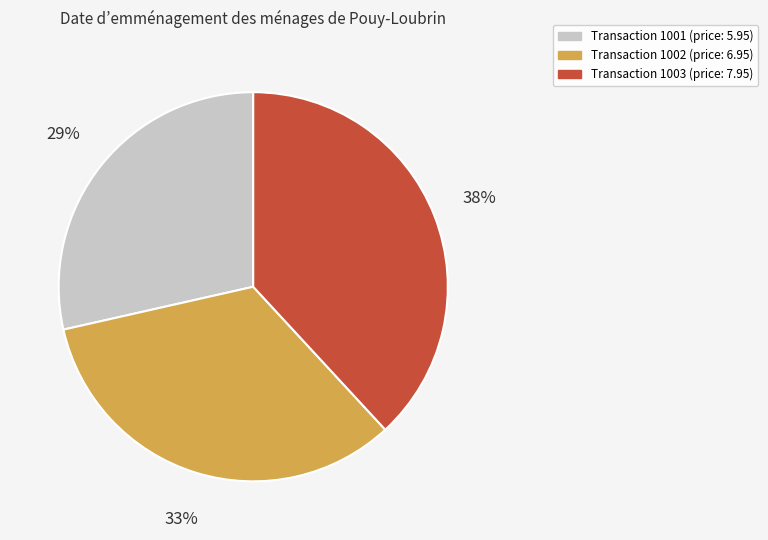

Does any single category account for the majority?

No